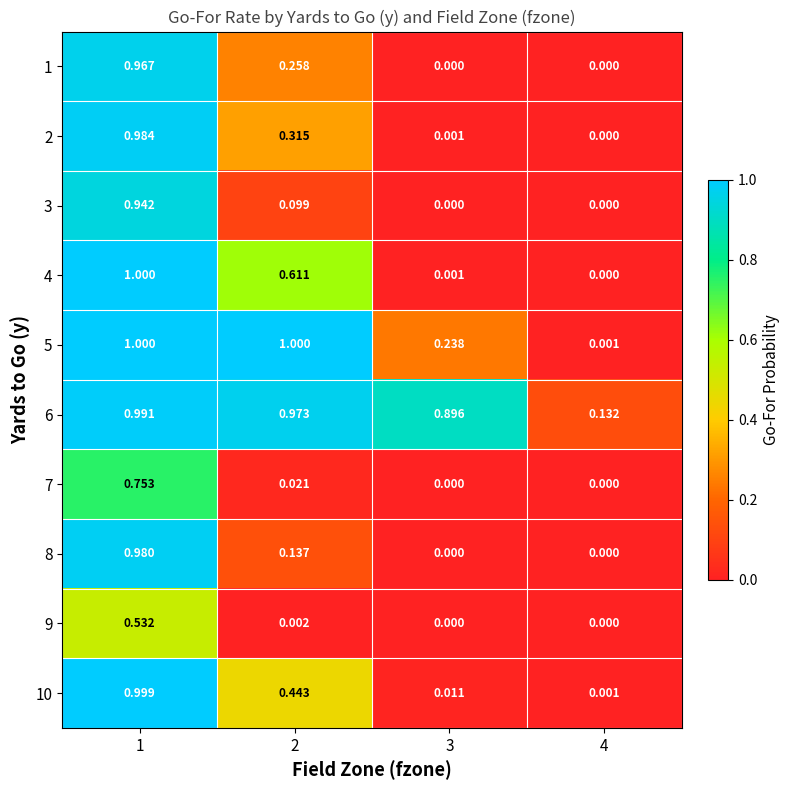

Is the value of 6 at 4 greater than the value of 3 at 2?

Yes